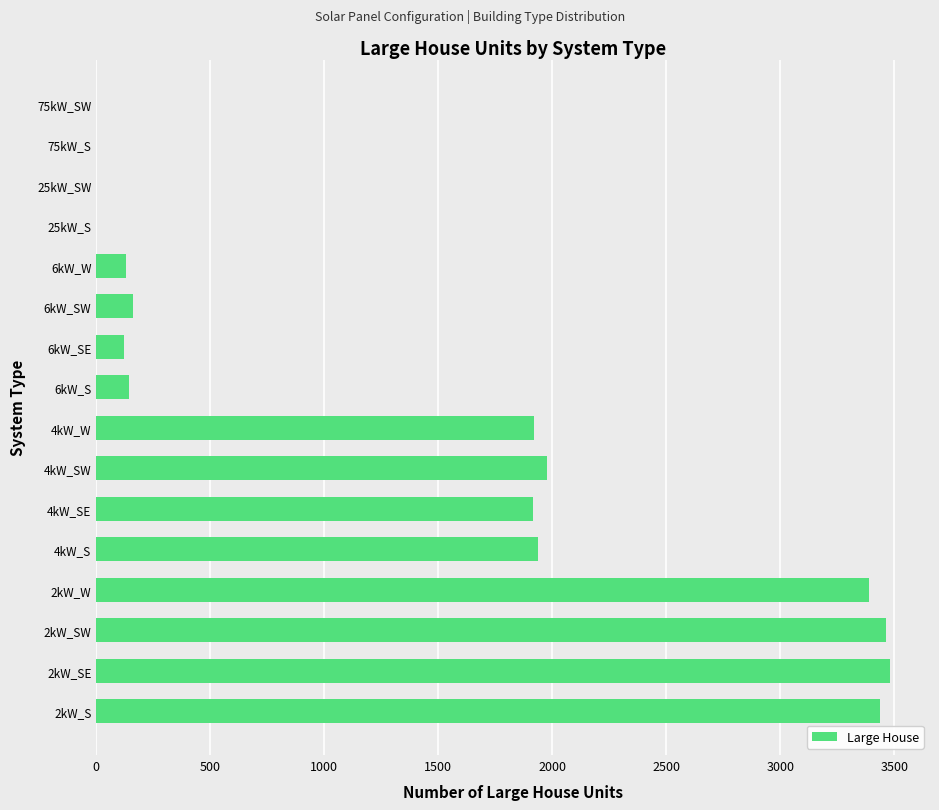

What is the sum of all values?

22082